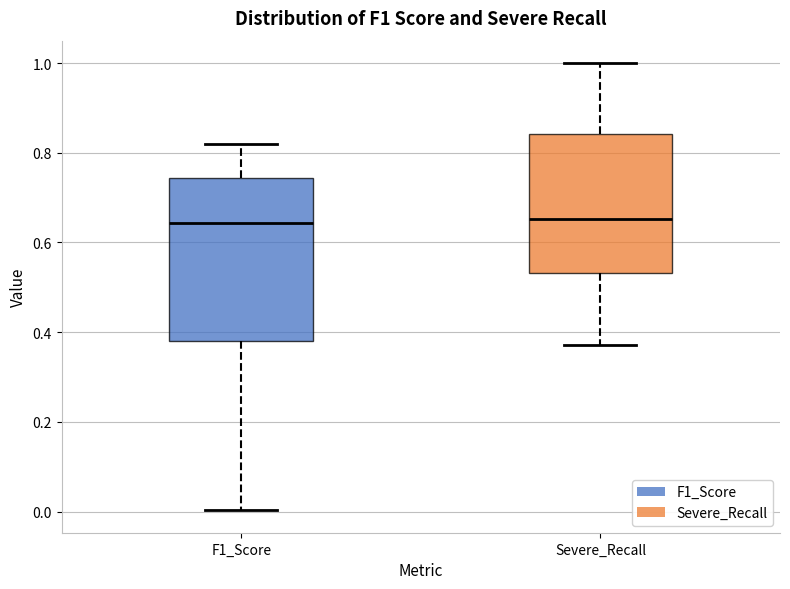

Reading left to right, read every box against the y-axis: the position of its median line, the range the box covers, and the ends of its whiskers. The values are not printed on the chart, so give them approximately, as read against the axis.

F1_Score: median 0.64, box 0.38 to 0.74, whiskers 0.00 to 0.82
Severe_Recall: median 0.66, box 0.54 to 0.84, whiskers 0.38 to 1.00